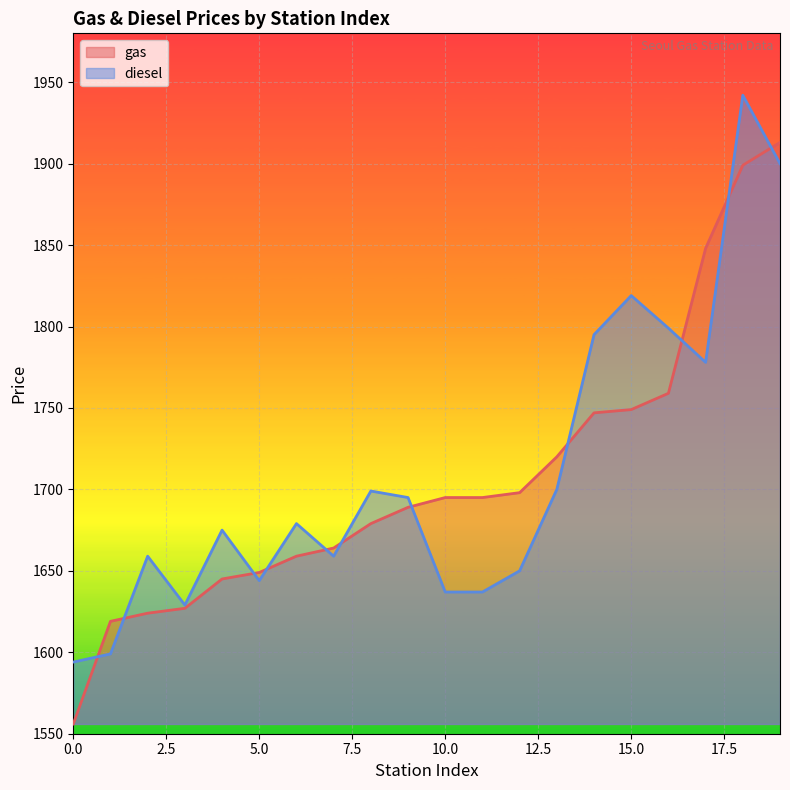

Where do diesel and gas first cross each other?

0 and 1